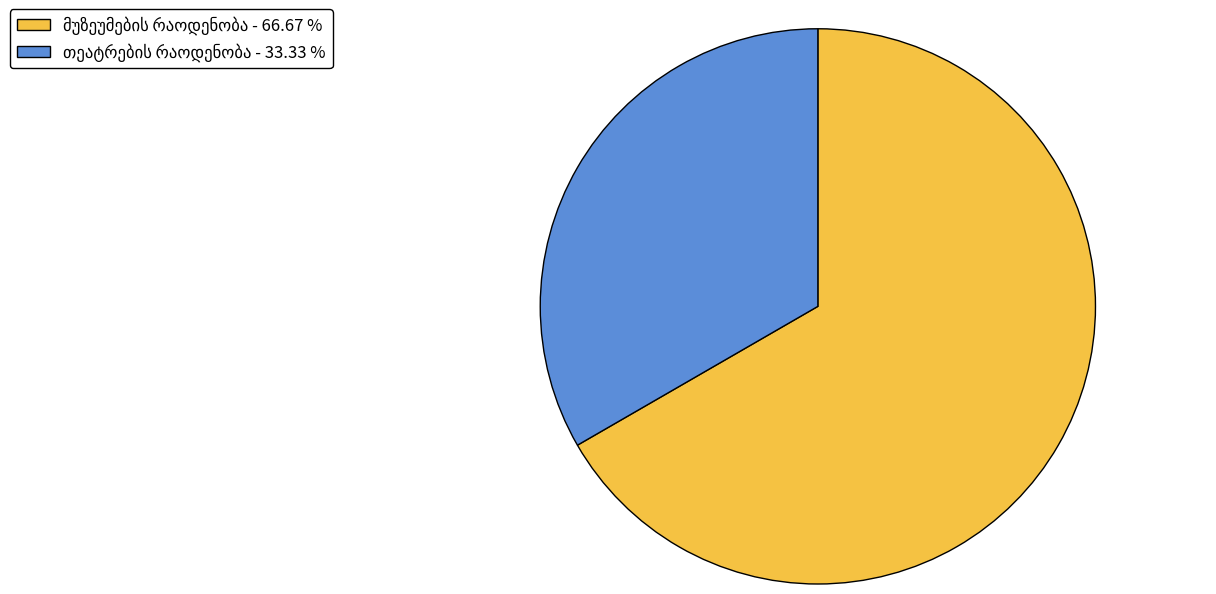

Is there a majority slice in this chart?

Yes